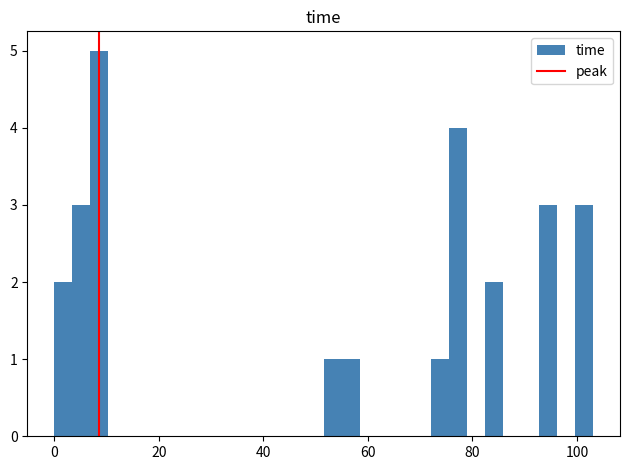

Read against the x-axis, roughly where is the centre of the tallest bar?

8